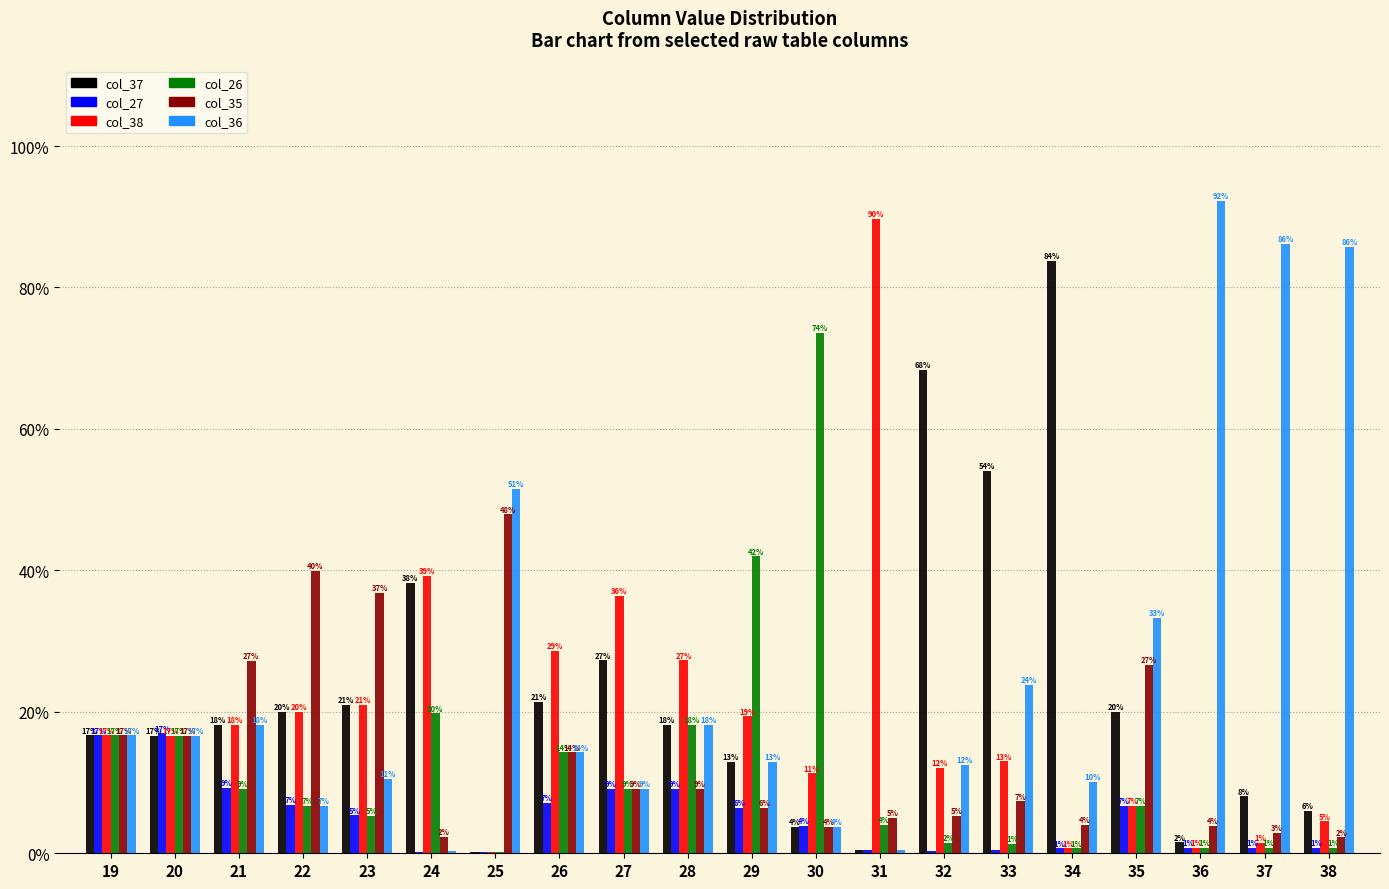

Where is col_26 nearest to the value 36?

29